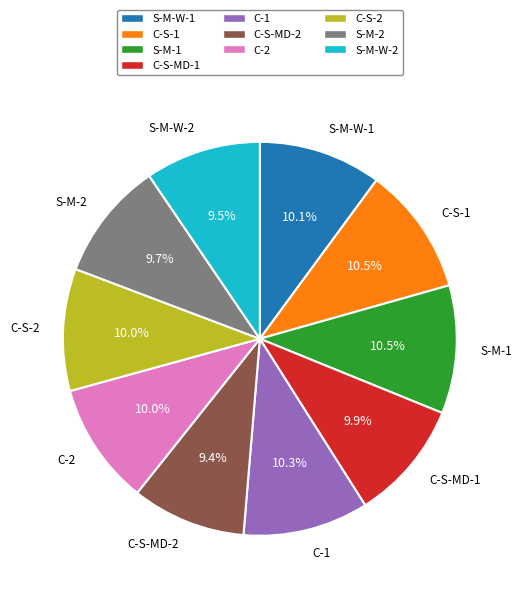

The S-M-2 slice represents 10% of the pie. True or false?

True